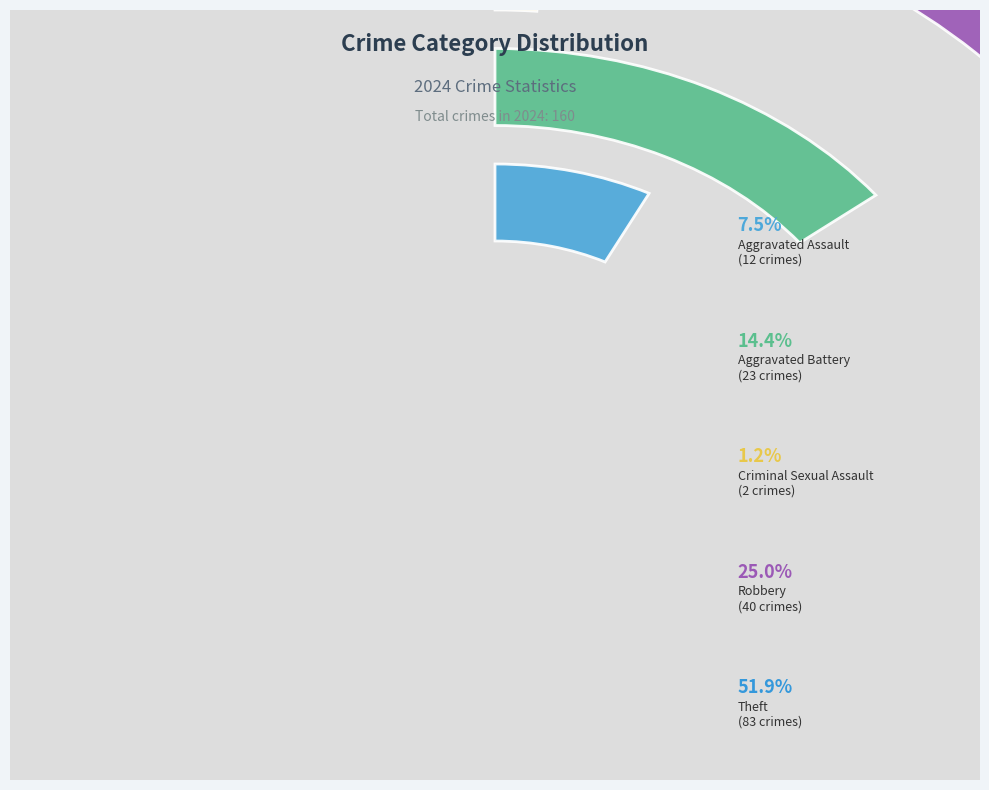

What percentage is the Aggravated Assault slice, to the nearest percent?

8%